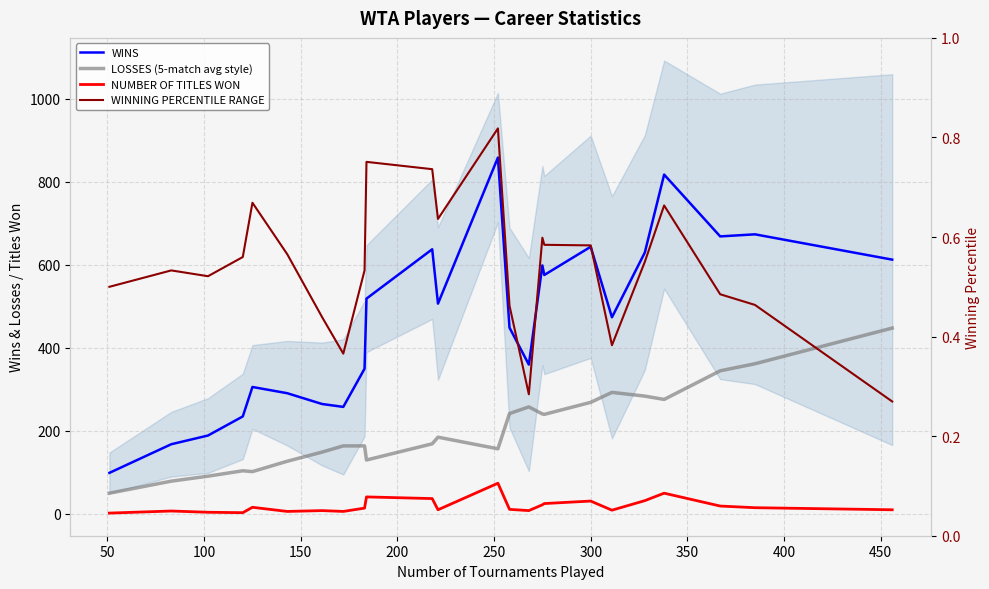

How many lines are shown in the chart?

4